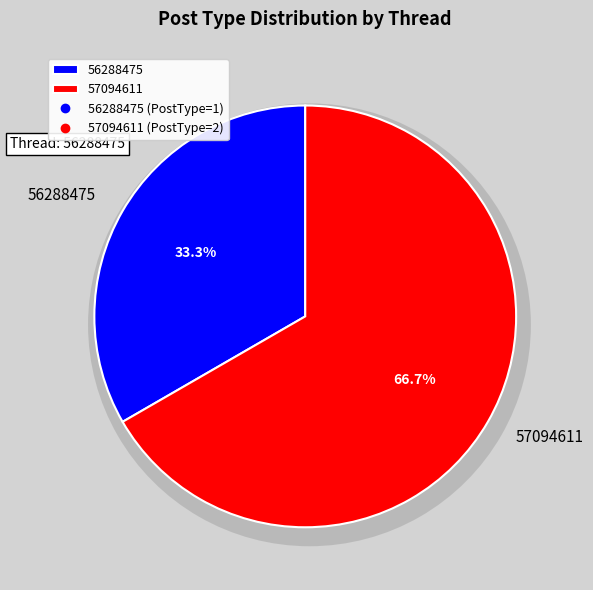

To the nearest percent, what is the difference between the largest and smallest slice percentages?

33%